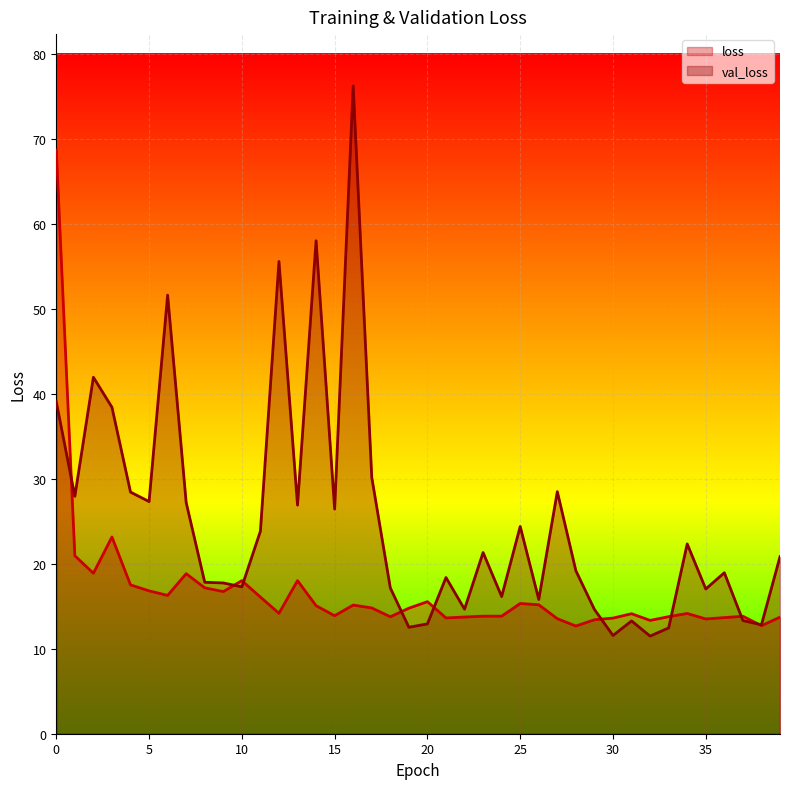

How many lines are shown in the chart?

2